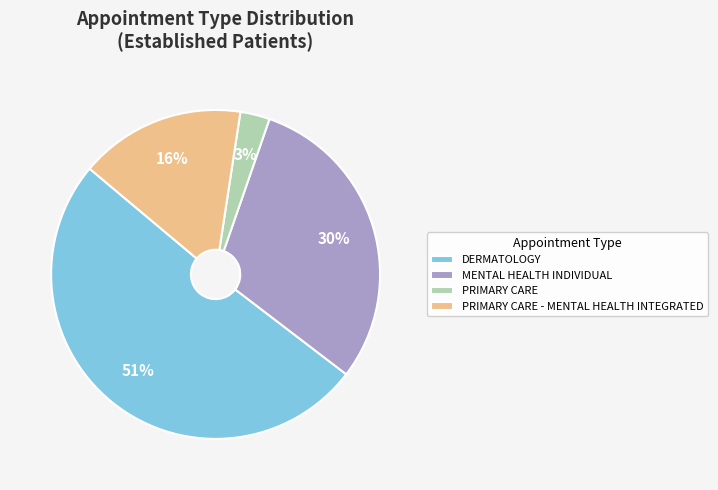

To the nearest percent, what percentage of the pie is PRIMARY CARE?

3%